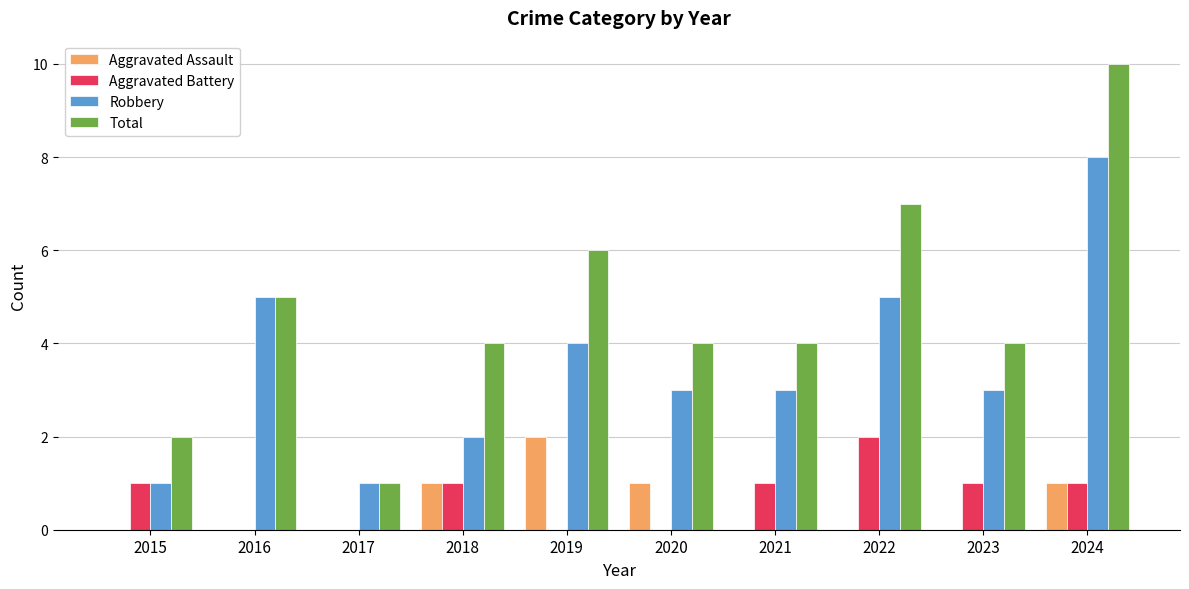

Reading left to right, extract all data points from this chart.

Aggravated Assault: 2015=0	2016=0	2017=0	2018=1	2019=2	2020=1	2021=0	2022=0	2023=0	2024=1
Aggravated Battery: 2015=1	2016=0	2017=0	2018=1	2019=0	2020=0	2021=1	2022=2	2023=1	2024=1
Robbery: 2015=1	2016=5	2017=1	2018=2	2019=4	2020=3	2021=3	2022=5	2023=3	2024=8
Total: 2015=2	2016=5	2017=1	2018=4	2019=6	2020=4	2021=4	2022=7	2023=4	2024=10